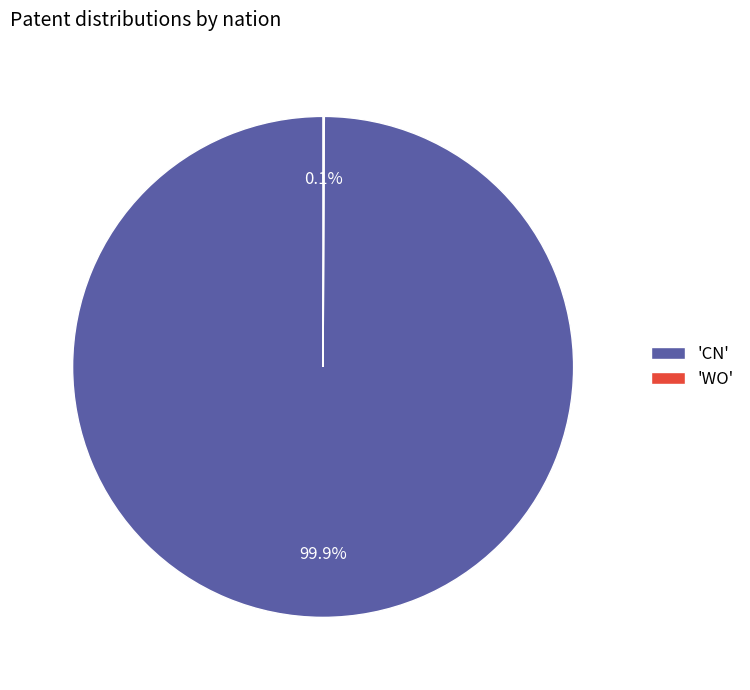

What percentage is NOT represented by 'CN'?

0.1%